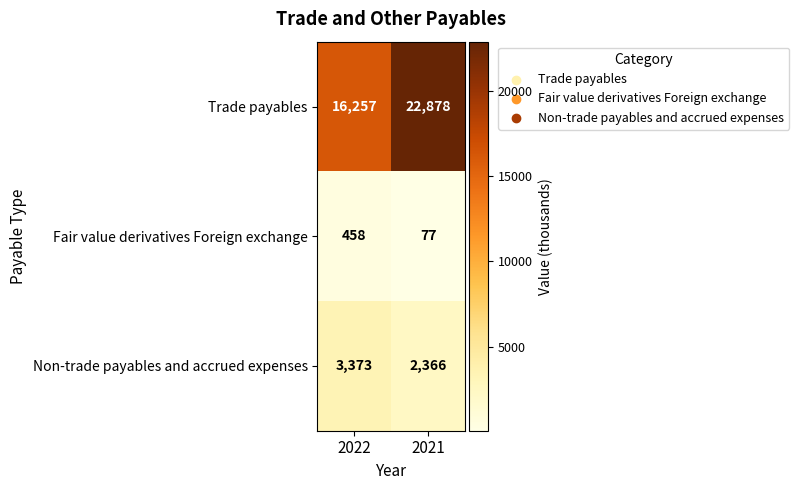

Reading left to right, what are all the values shown in this chart?

Trade payables: 2022=16257	2021=22878
Fair value derivatives Foreign exchange: 2022=458	2021=77
Non-trade payables and accrued expenses: 2022=3373	2021=2366